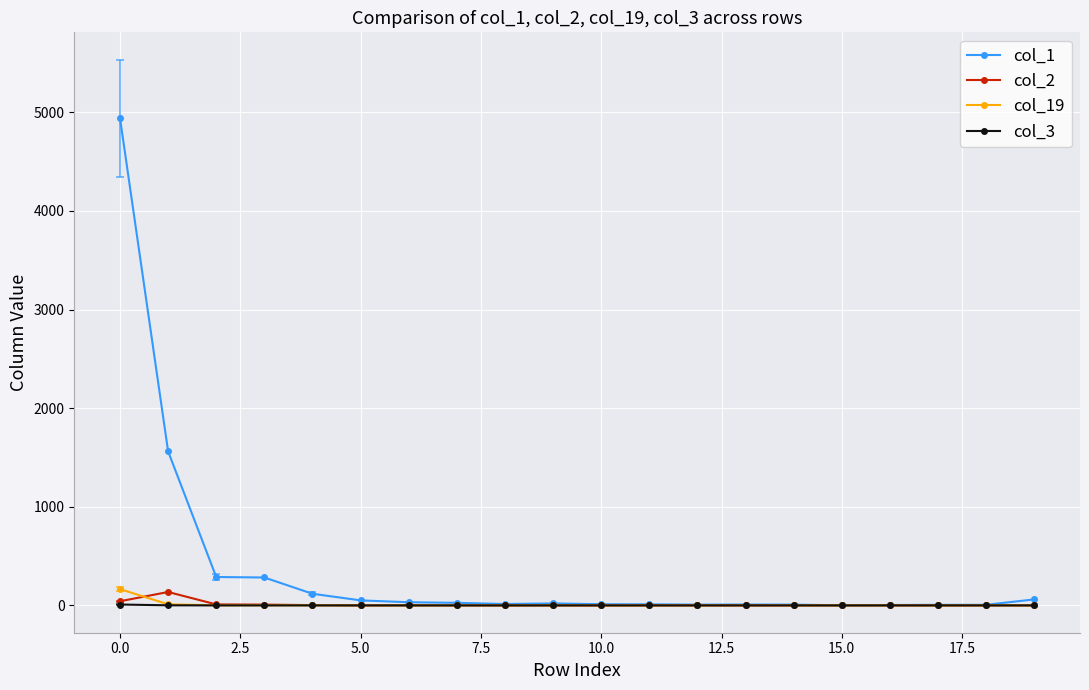

Which series has the largest total across all categories?

col_1